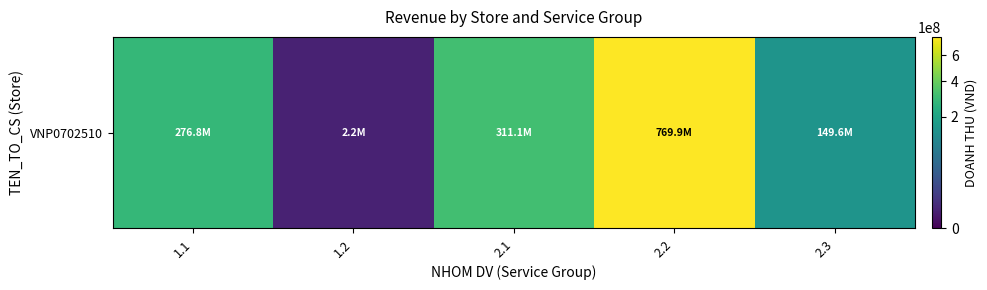

True or false: the data shows 311110000 at 2.1.

True